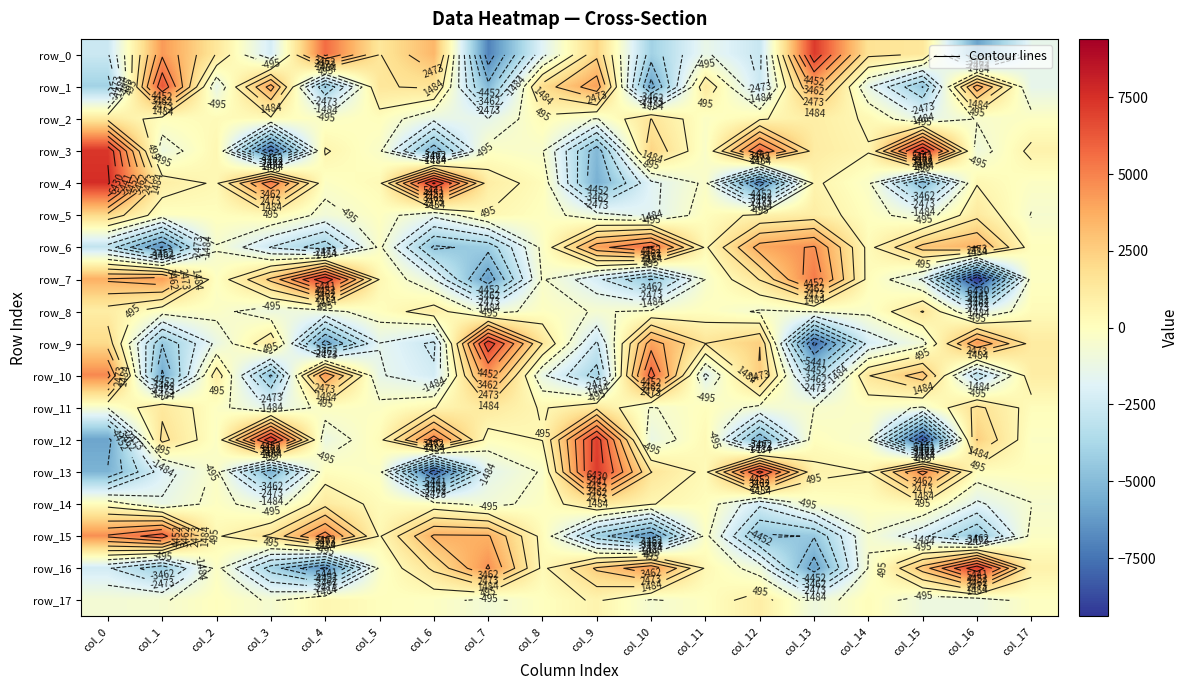

Reading right to left, extract all data points from this chart.

row_0: -1457.9	-5960.1	1373.8	1646.8	7189.7	-2711.9	-1321.2	-4046.9	2256.1	-1760.8	-7036.1	3369.8	1418.9	5651.1	-2262.3	1396.2	4307.9	-2601.4
row_1: -1462.6	4047.8	-4491.7	-1358.8	3870.9	-2569.0	1305.9	-5879.5	4104.6	1939.8	-5144.5	1601.1	1417.1	-4510.6	3927.1	-1355.5	6349.0	-4015.1
row_2: -130.8	-432.6	-1508.3	376.7	988.1	404.2	-213.6	1501.5	-571.1	266.8	-1476.3	-1270.5	74.4	-279.8	255.1	222.6	89.1	1230.3
row_3: 736.7	-979.0	7561.7	543.9	1086.3	5665.8	-342.8	2269.8	-5114.0	-438.6	-193.0	-5216.3	-335.3	585.8	-7754.2	468.5	-1093.3	7285.8
row_4: -174.9	442.4	-5135.1	-303.5	656.4	-7109.8	-298.3	-1749.1	-5440.7	121.4	1005.6	7575.3	275.7	-178.6	5258.3	378.1	977.3	7593.0
row_5: -535.9	1246.8	-1139.0	-33.7	1023.4	691.9	54.2	-1746.7	-1133.9	-26.7	442.9	-1284.9	-51.9	-817.4	402.4	37.0	-96.3	2137.0
row_6: 47.3	3530.1	2835.4	198.6	4576.1	3879.9	332.9	5651.2	4082.2	-242.4	-4150.5	-4636.2	-296.8	-4104.4	-2523.4	-546.4	-6564.7	-2939.1
row_7: -116.9	-9398.0	-1594.0	174.1	5213.6	1521.1	-474.0	-4554.8	-2206.6	-402.7	-6141.7	-1446.9	444.8	7357.8	2685.2	-130.8	4163.0	3615.9
row_8: 226.8	-1737.5	1549.4	-281.4	-463.5	-608.3	-11.1	-349.1	-571.6	-111.2	-943.6	1000.0	9.4	-840.5	-1080.3	-203.5	-146.8	1043.8
row_9: 1154.5	4358.5	-838.7	-2169.4	-7713.0	2455.7	1496.3	4042.3	-2621.9	1456.3	7128.6	-2693.3	-1513.6	-5965.6	1285.9	-1230.5	-4413.7	2027.3
row_10: 1033.8	-3206.8	2959.7	1441.1	-3862.9	2613.5	-1719.1	5943.6	-3924.0	-1292.7	4343.9	-2286.1	-1371.0	4415.7	-4627.4	1088.3	-5668.5	4841.3
row_11: 118.8	1735.5	-593.9	-149.3	-498.8	-747.3	56.4	-570.7	1252.8	403.5	1300.7	464.7	-195.6	-68.2	-1640.7	-132.4	1293.8	-466.1
row_12: -171.3	2484.3	-8520.2	-472.3	24.0	-5304.1	336.5	-1226.4	7018.4	515.2	43.7	5005.0	196.1	-1161.7	7315.3	-198.0	1738.8	-5869.8
row_13: 45.1	64.1	4854.7	491.9	721.3	6790.5	264.2	1502.8	7168.4	-386.6	-1534.2	-8168.9	-227.7	63.1	-5302.1	-282.2	-1961.5	-5323.5
row_14: -525.9	-1675.9	472.1	22.0	-201.9	-2290.1	65.5	533.9	1498.9	-136.3	-836.0	-95.6	200.8	1187.5	-1187.2	-106.0	-1330.2	67.9
row_15: -202.1	-4535.3	-2221.9	-549.1	-4393.4	-4635.3	-198.4	-6276.0	-3971.8	164.5	3583.6	3618.9	400.8	4953.0	1677.3	371.2	5986.0	4614.4
row_16: 734.0	7243.7	2896.6	-445.2	-6008.2	-961.3	377.3	4315.0	2620.2	280.4	4565.9	1672.6	-339.1	-6713.5	-3903.6	-192.0	-4268.7	-2356.5
row_17: -105.4	-1071.9	-1037.4	144.1	-1025.0	989.3	-54.3	-624.3	628.1	-15.3	-764.5	-142.5	44.1	489.5	-603.0	17.1	-579.1	-705.1